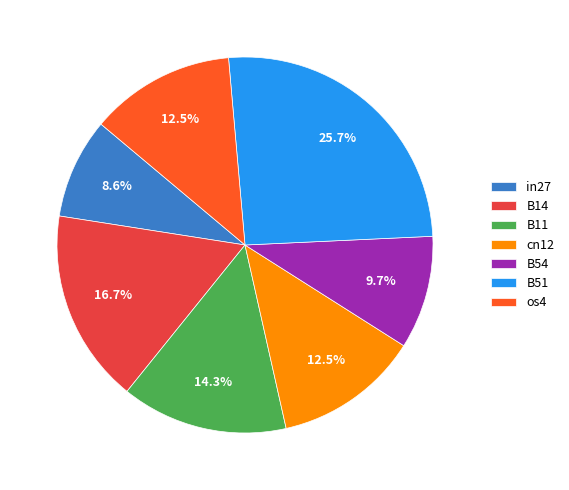

Is B14 the majority of the pie?

No